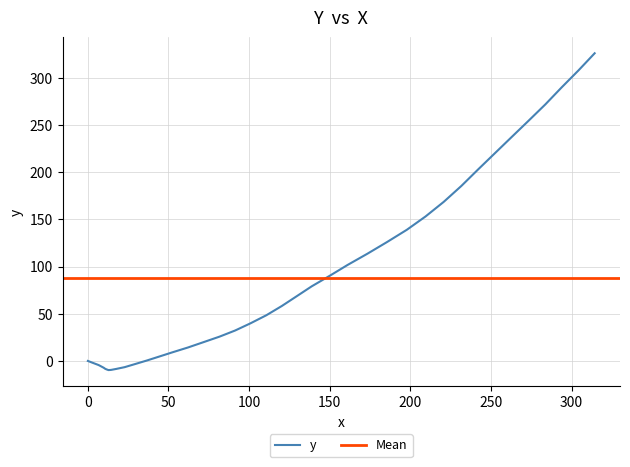

What is the average value?

87.7